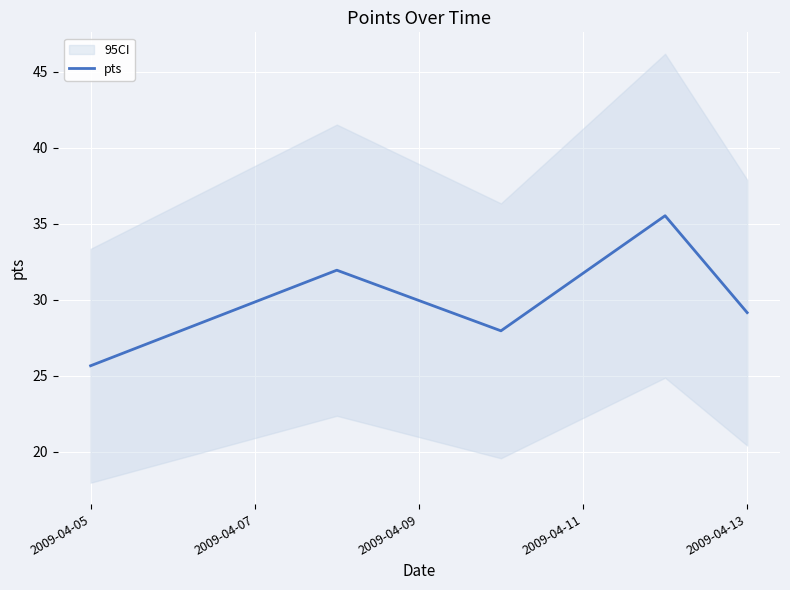

Reading right to left, list all the values displayed in this chart.

29.1	35.5	27.9	31.9	25.6